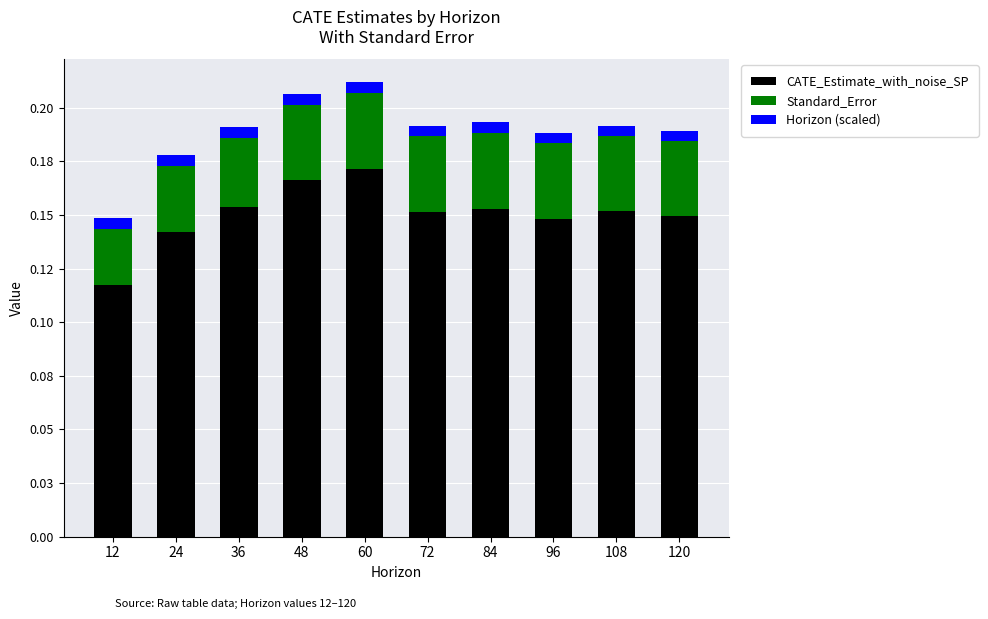

Rank the series at 120 from highest to lowest value.

CATE_Estimate_with_noise_SP, Standard_Error, Horizon (scaled)